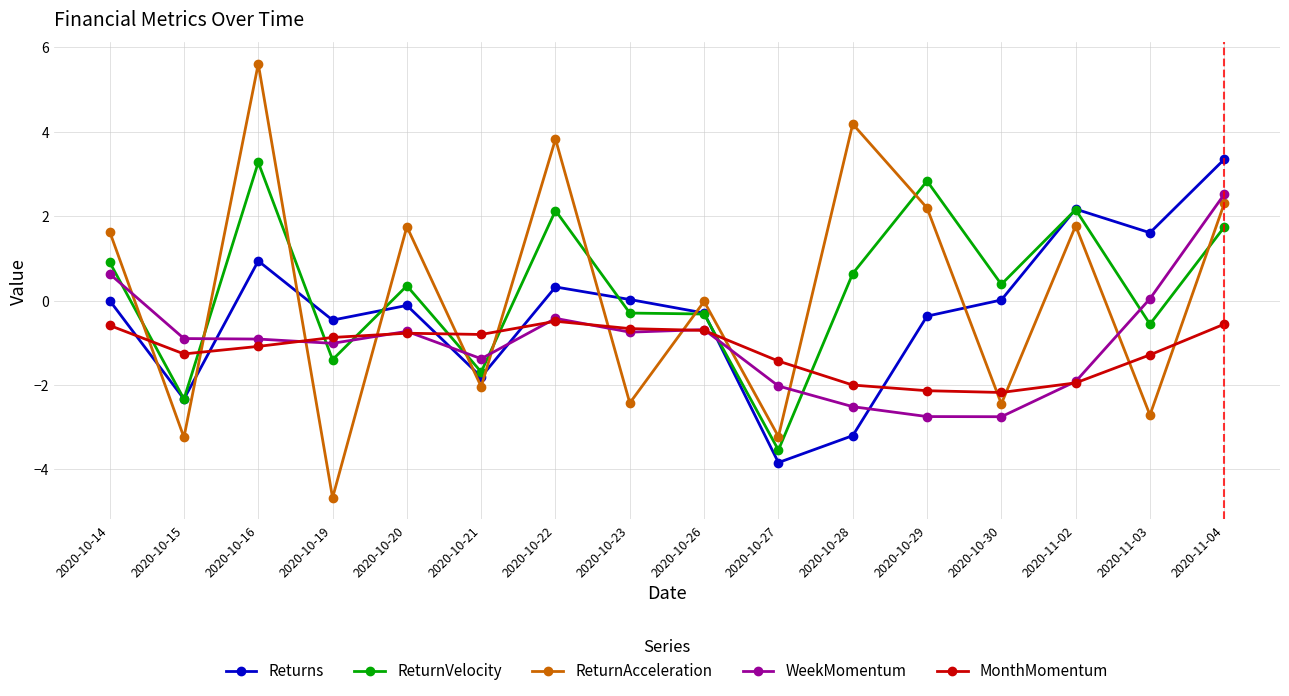

What is the smallest value displayed?

-4.7